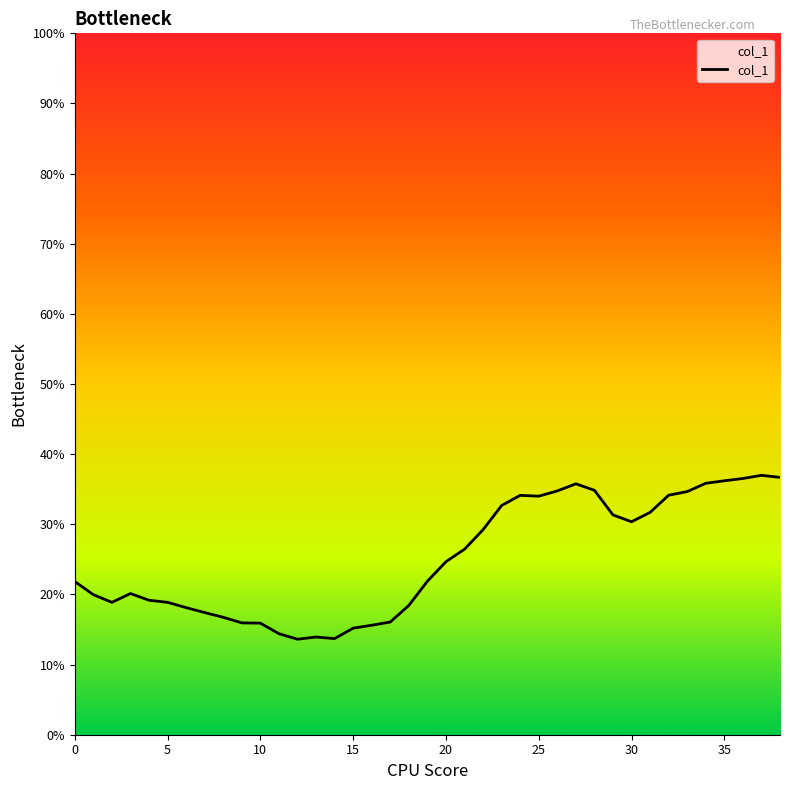

Does the chart have visible grid lines?

No